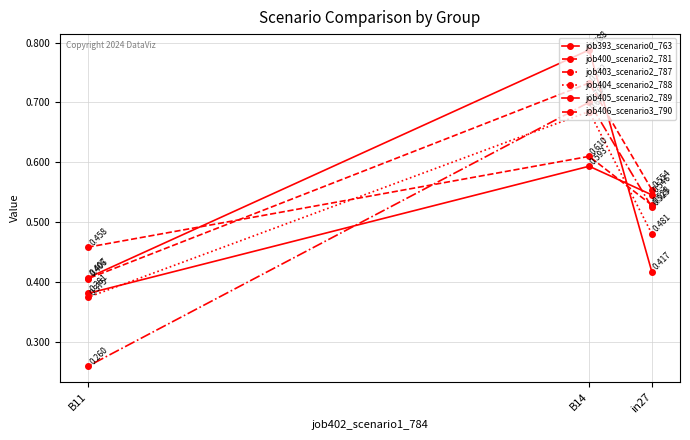

Does the chart display data point markers on the line(s)?

Yes